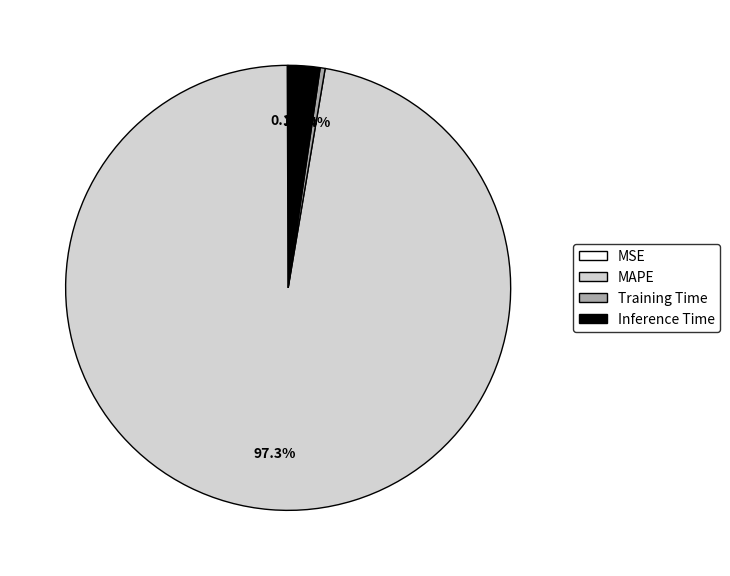

Which category has the biggest portion of the pie?

MAPE